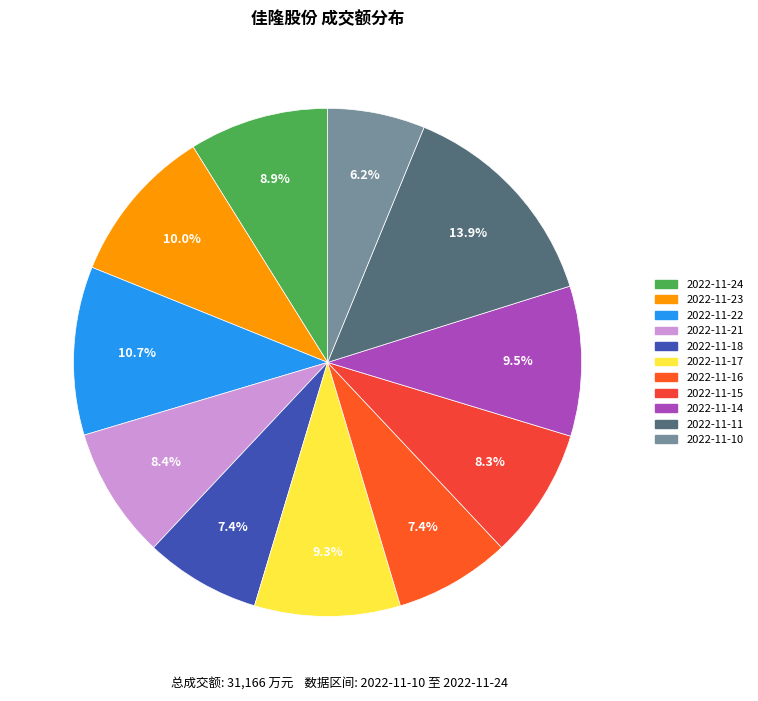

To the nearest percent, what is the difference between the largest and smallest slice percentages?

8%